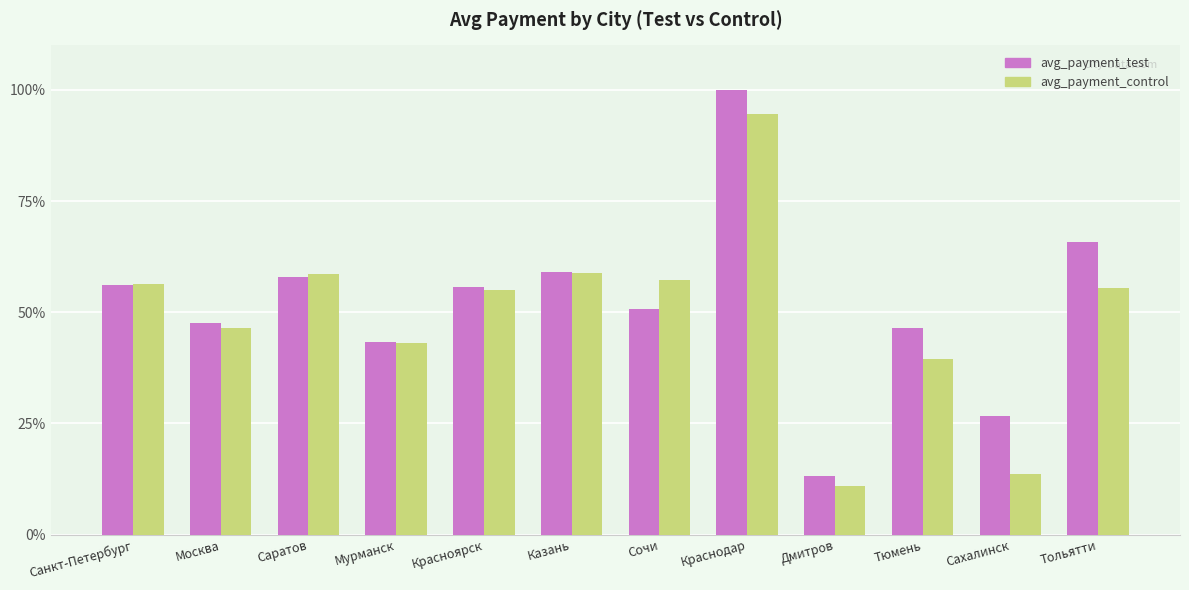

Which label corresponds to the largest value in the chart?

Краснодар